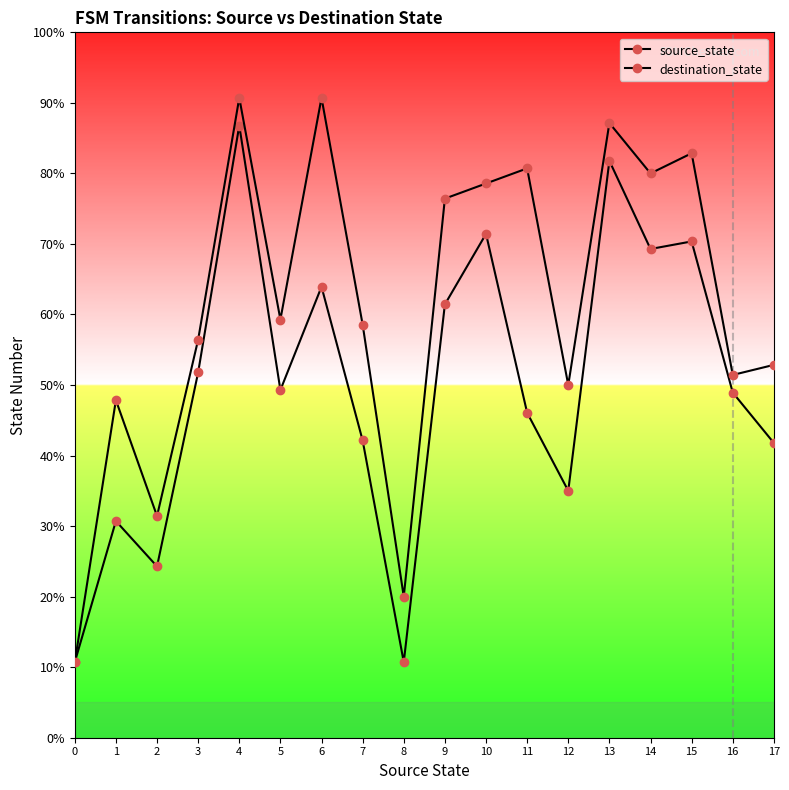

At how many categories does at least one series exceed 18?

17